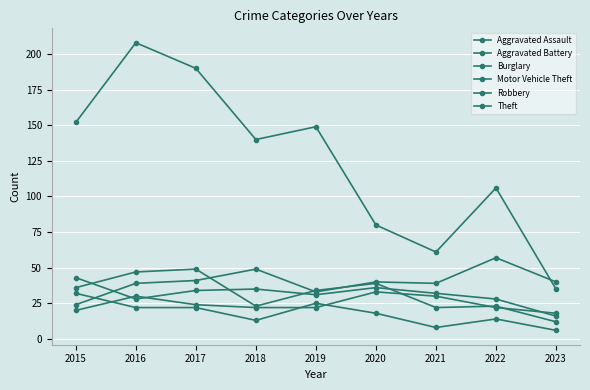

How many lines are shown in the chart?

6